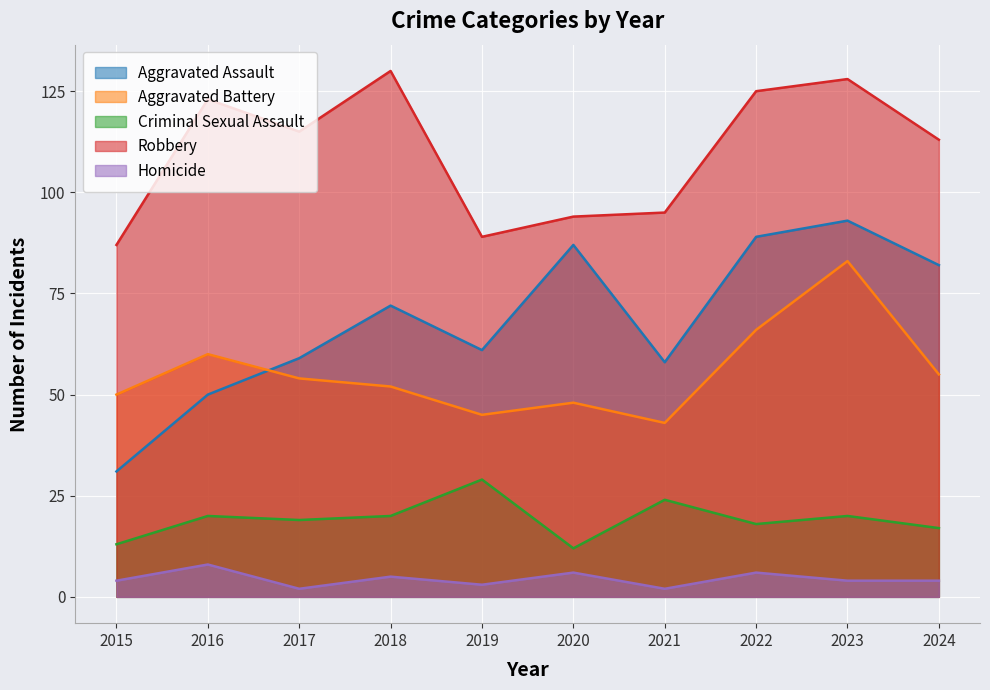

Where does the Criminal Sexual Assault series first go above 20?

2019